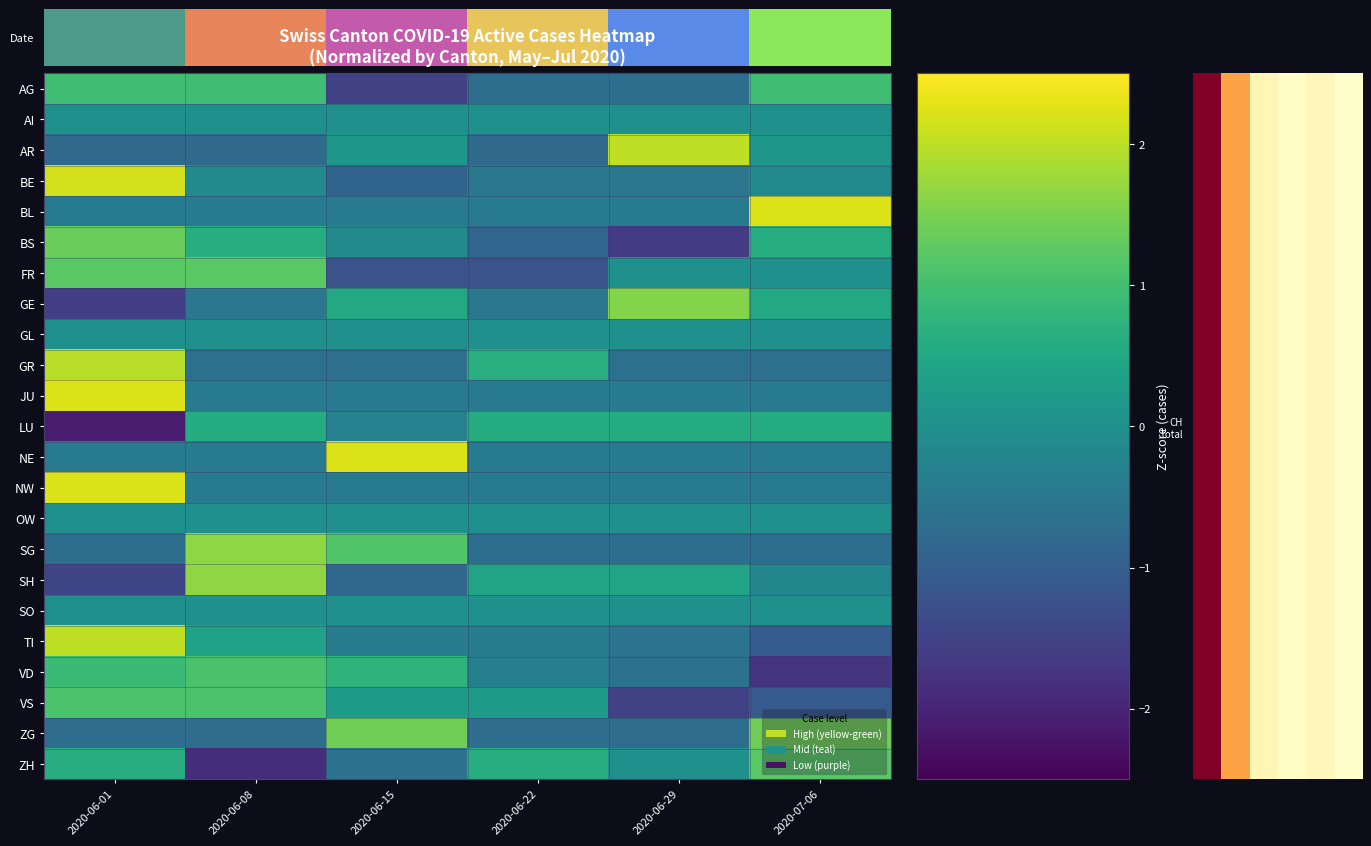

Count the number of categories in the chart.

6